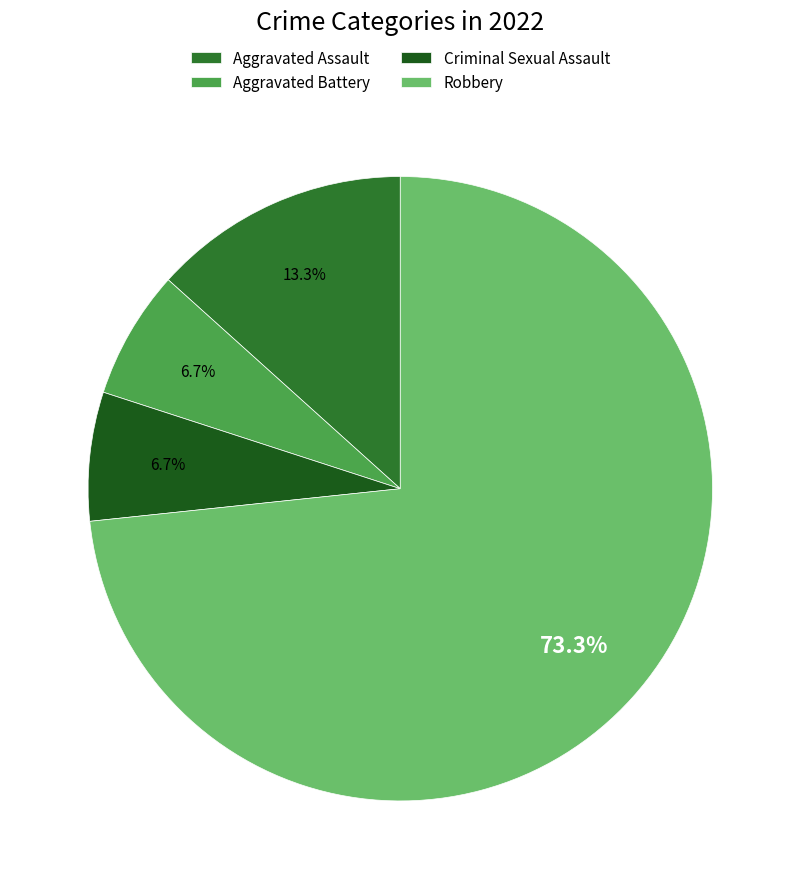

What portion of the pie excludes Aggravated Battery?

93.3%